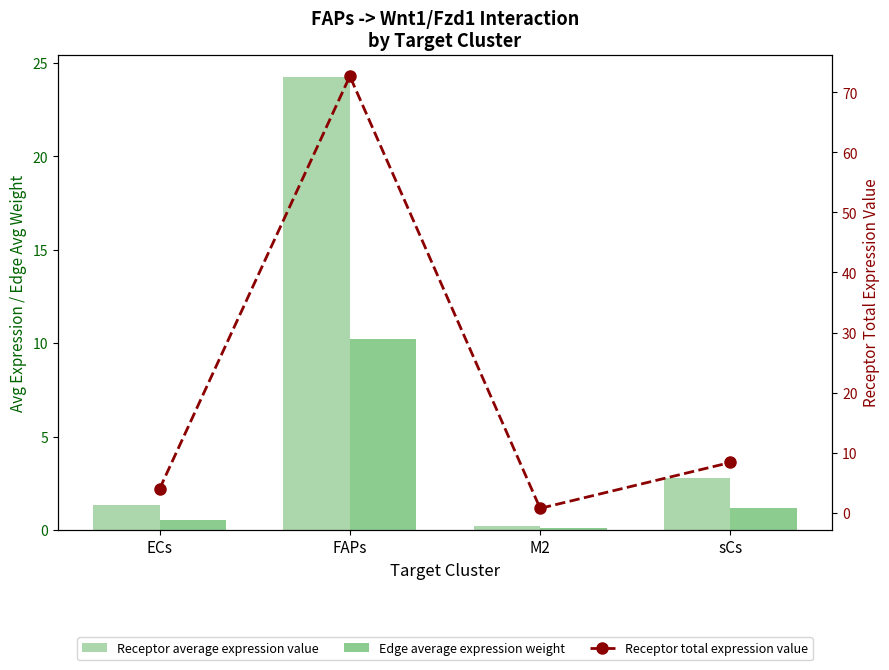

Reading right to left, list all the values displayed in this chart.

Receptor average expression value: sCs=2.8	M2=0.2	FAPs=24.2	ECs=1.3
Edge average expression weight: sCs=1.2	M2=0.1	FAPs=10.2	ECs=0.6
Receptor total expression value: sCs=8.4	M2=0.7	FAPs=72.7	ECs=3.9